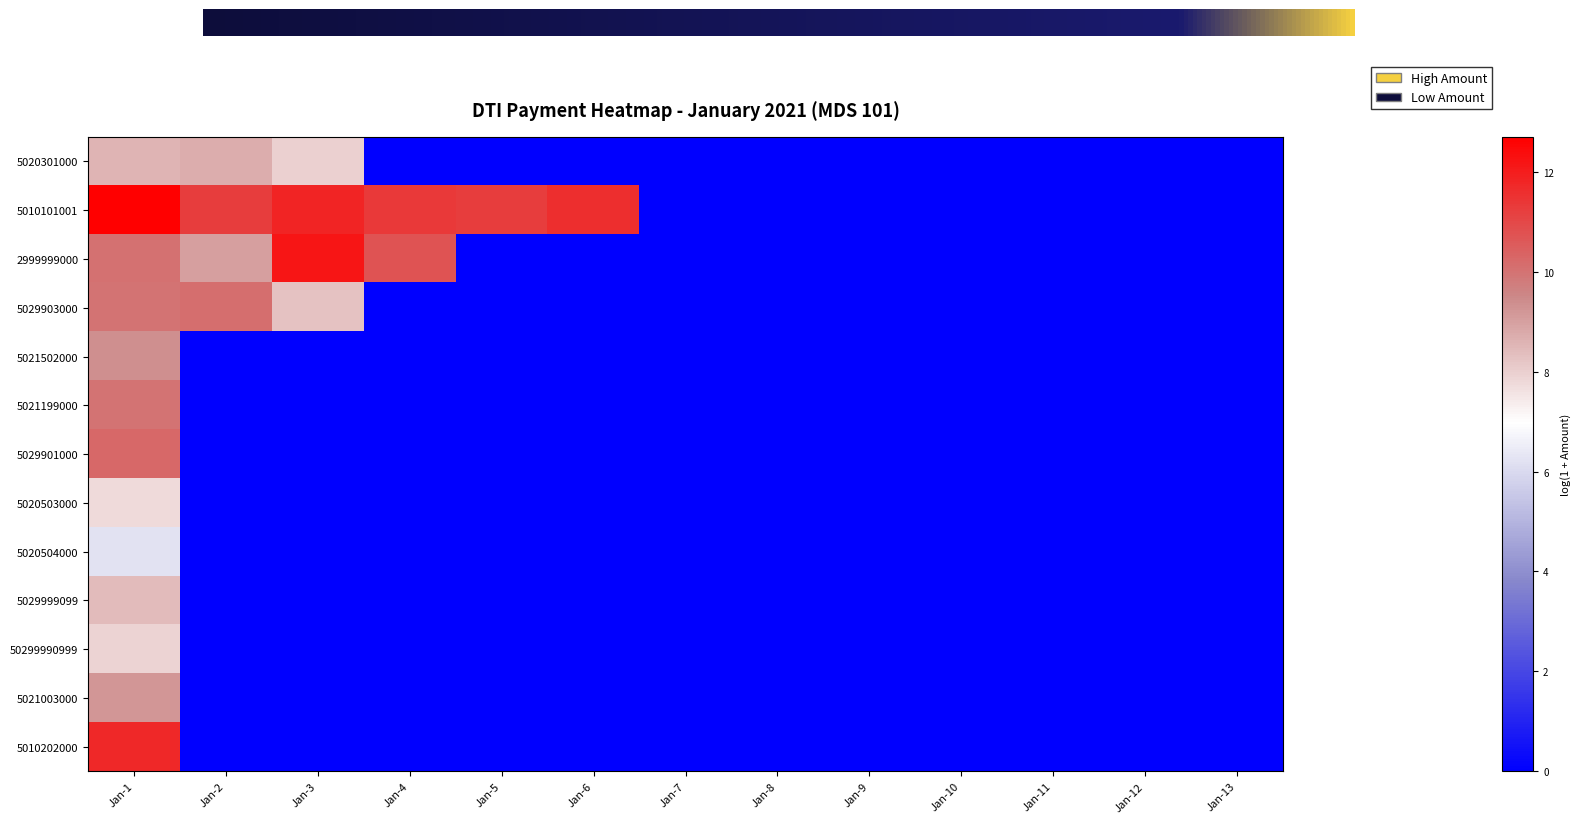

Is the value of 5010202000 at Jan-11 greater than the value of 5021199000 at Jan-12?

No